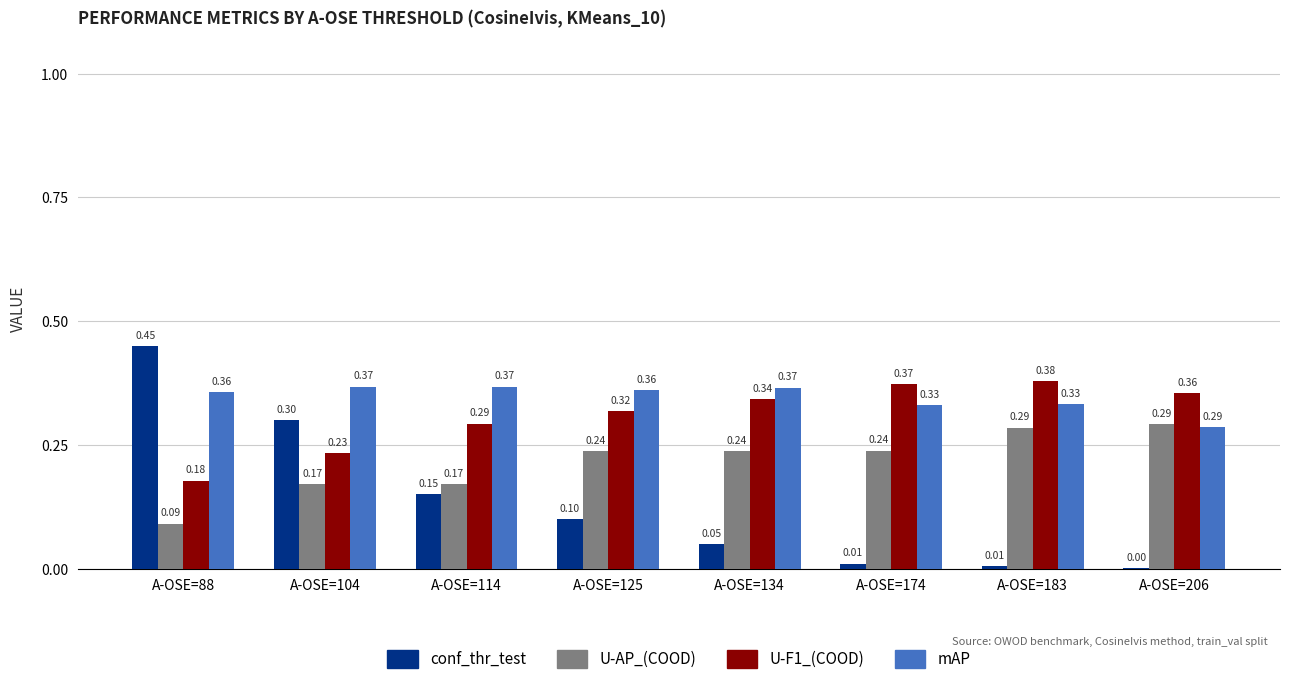

How many groups of bars are there?

8